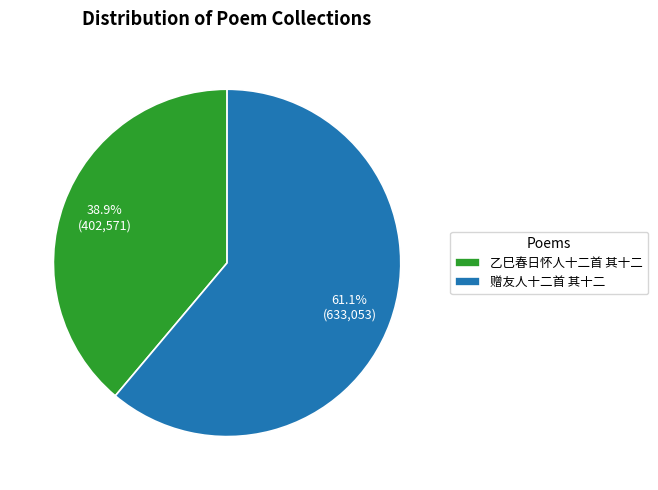

Count the number of slices in the pie.

2